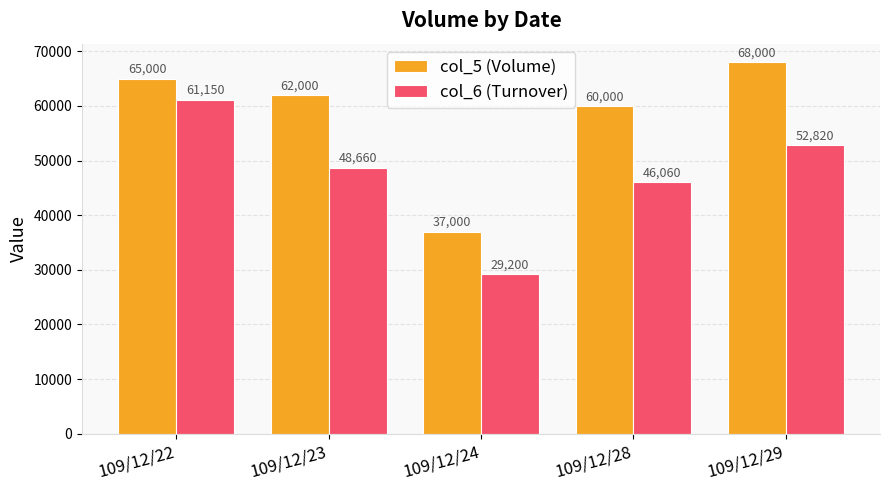

What is the sum of the col_5 (Volume) values at 109/12/28 and 109/12/24?

97000